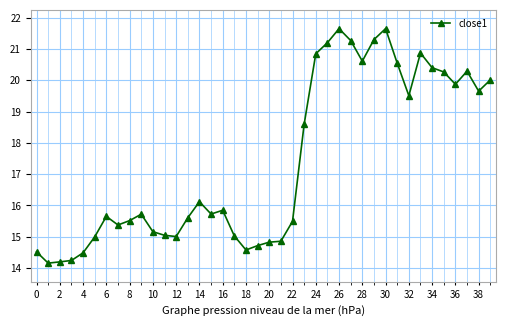

What is the value of the 21st point from the left?

14.8